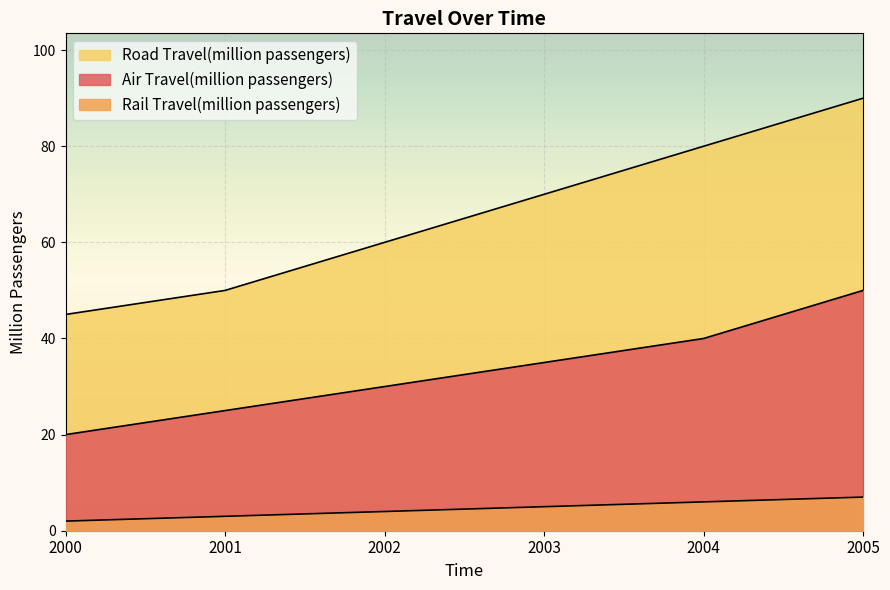

True or false: Air Travel(million passengers) and Rail Travel(million passengers) cross at least once.

False